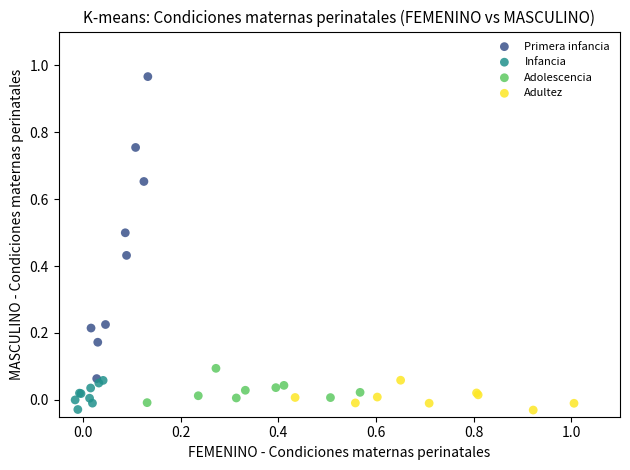

Which series has the largest Y range (max minus min)?

Primera infancia